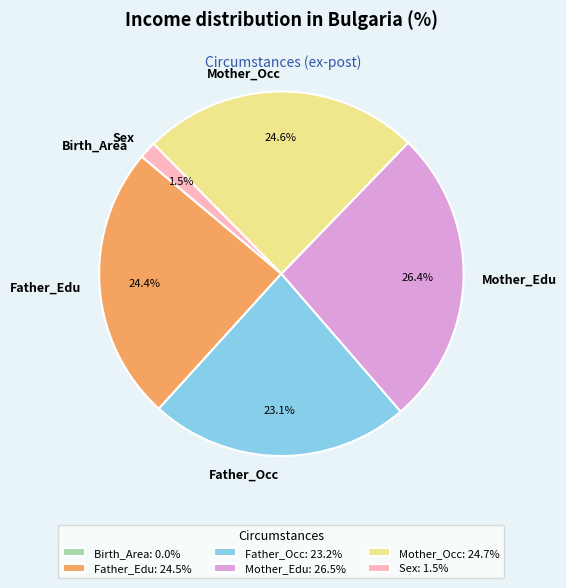

Does any single category account for the majority?

No